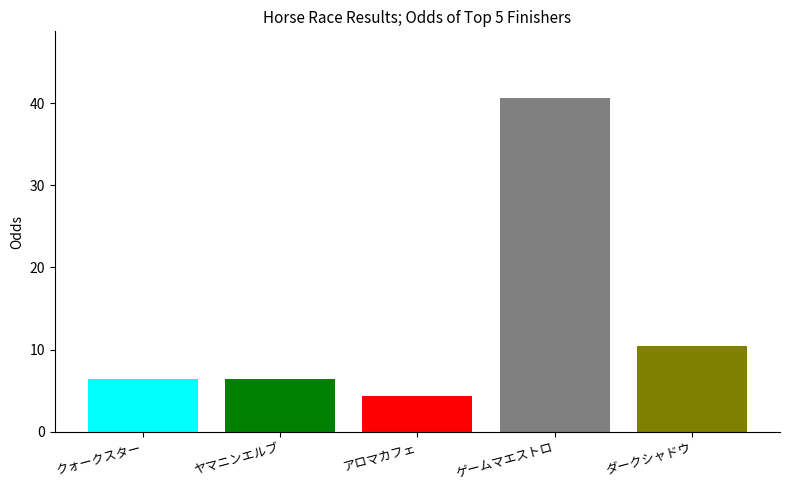

At which label is the value closest to 22?

ダークシャドウ